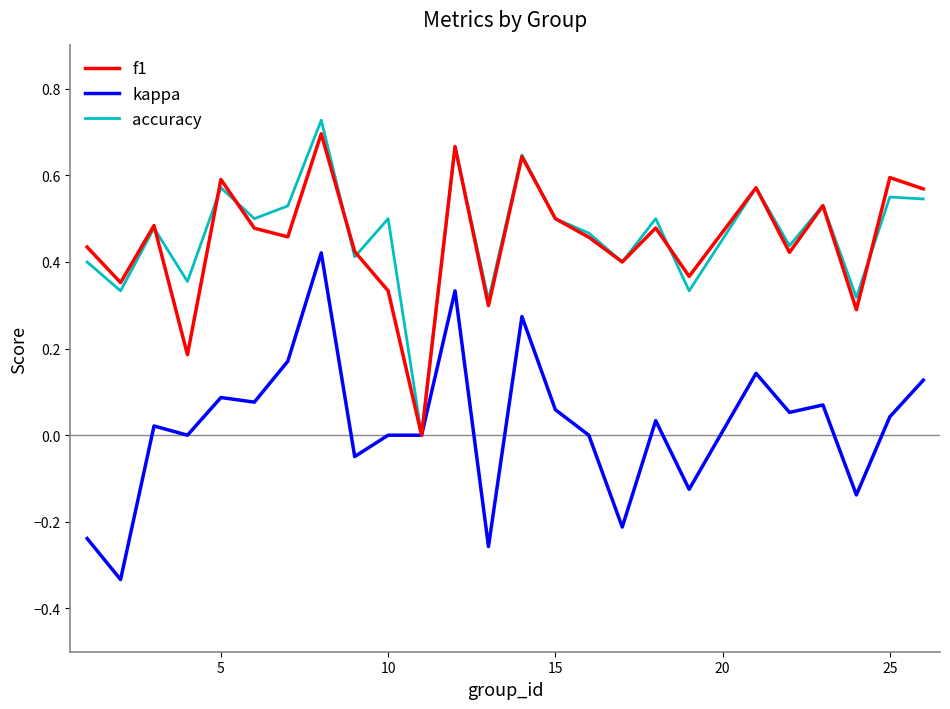

What is the sum of all kappa values?

0.6